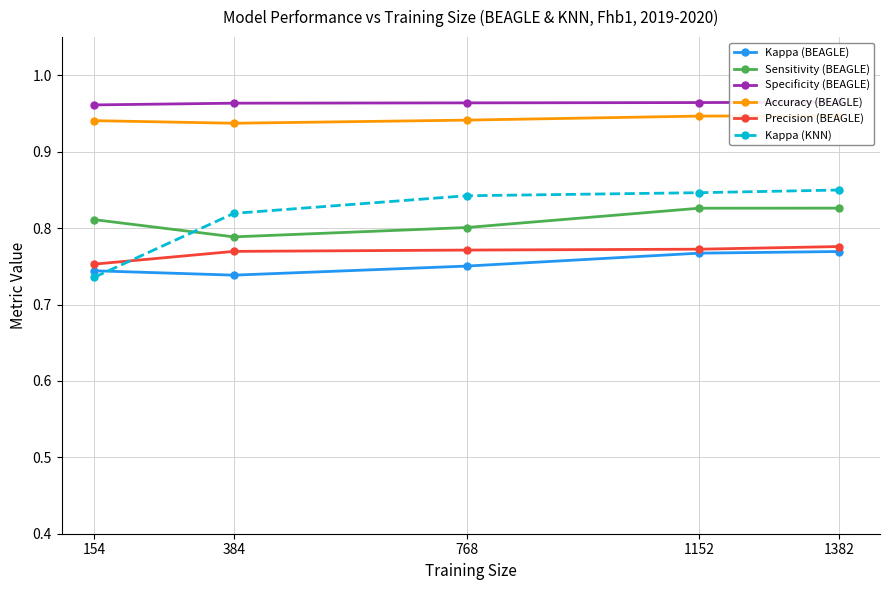

Where do Kappa (KNN) and Kappa (BEAGLE) first cross each other?

154 and 384